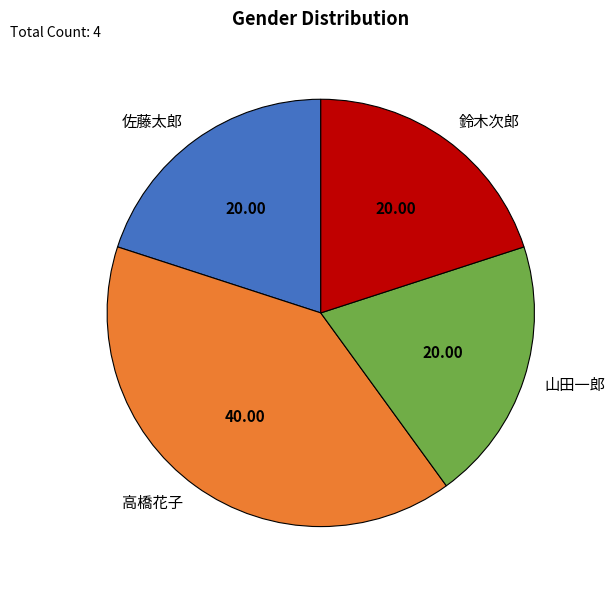

Do 鈴木次郎 and 佐藤太郎 together represent more than half of the pie?

No